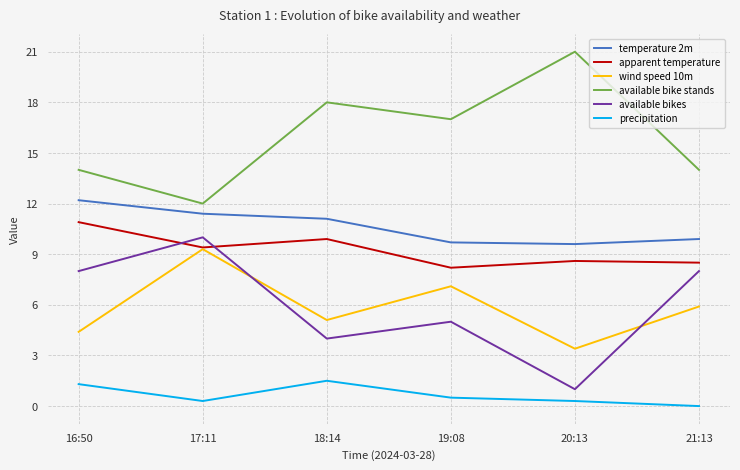

True or false: available bike stands and apparent temperature cross at least once.

False